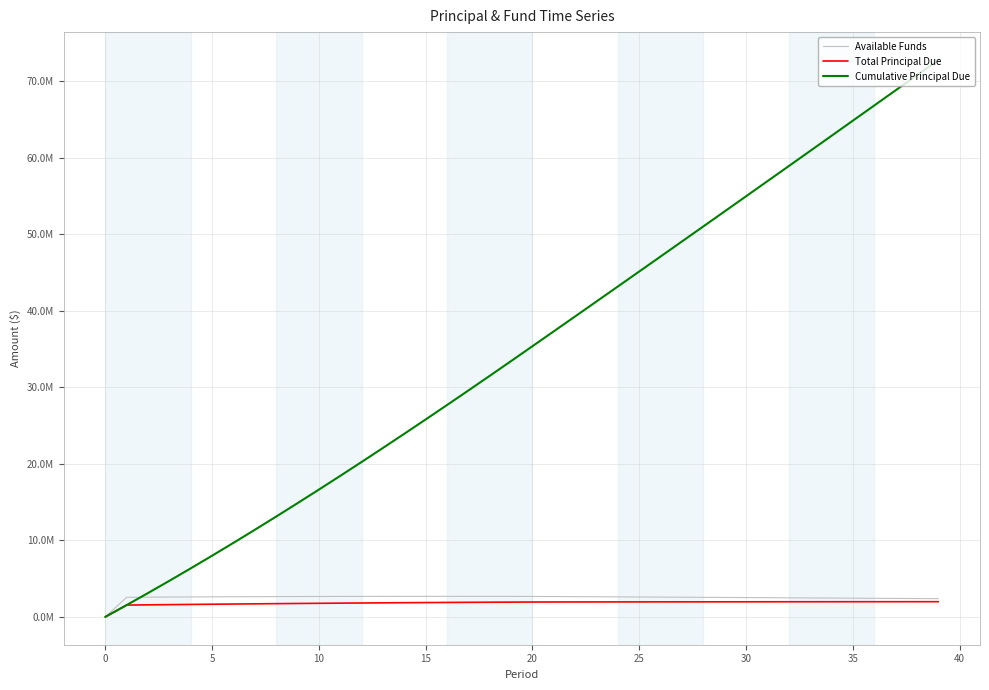

Does the chart have visible grid lines?

Yes